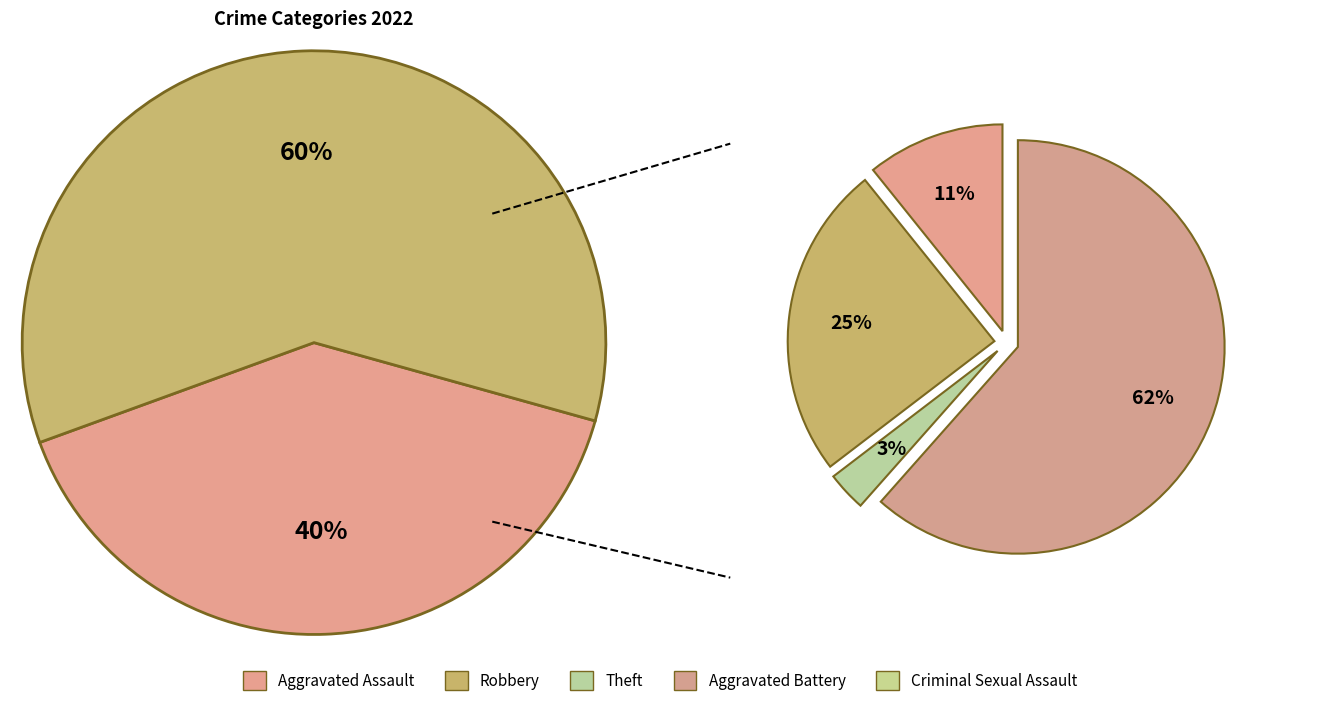

Which slice is the smallest?

3